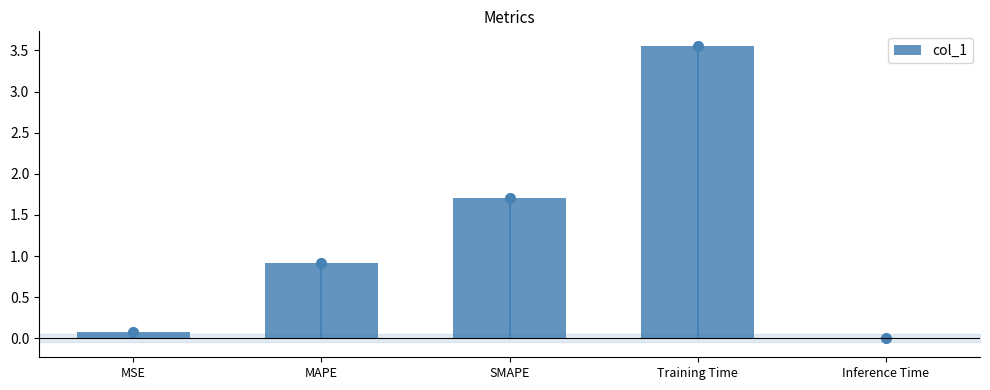

How many distinct data groups are displayed?

1